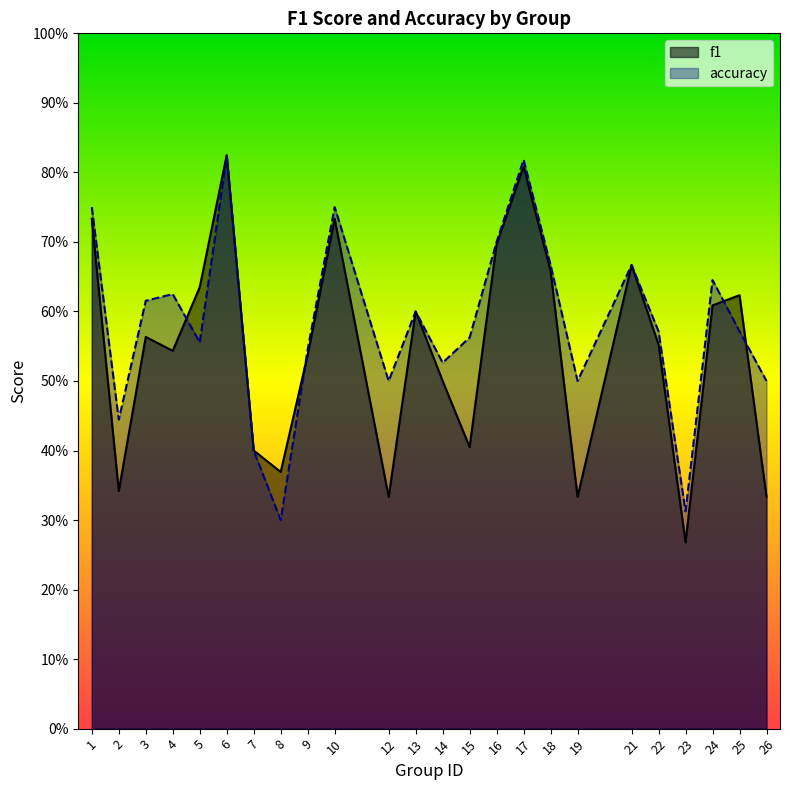

In f1, how many points are higher than both neighbors (excluding endpoints)?

7